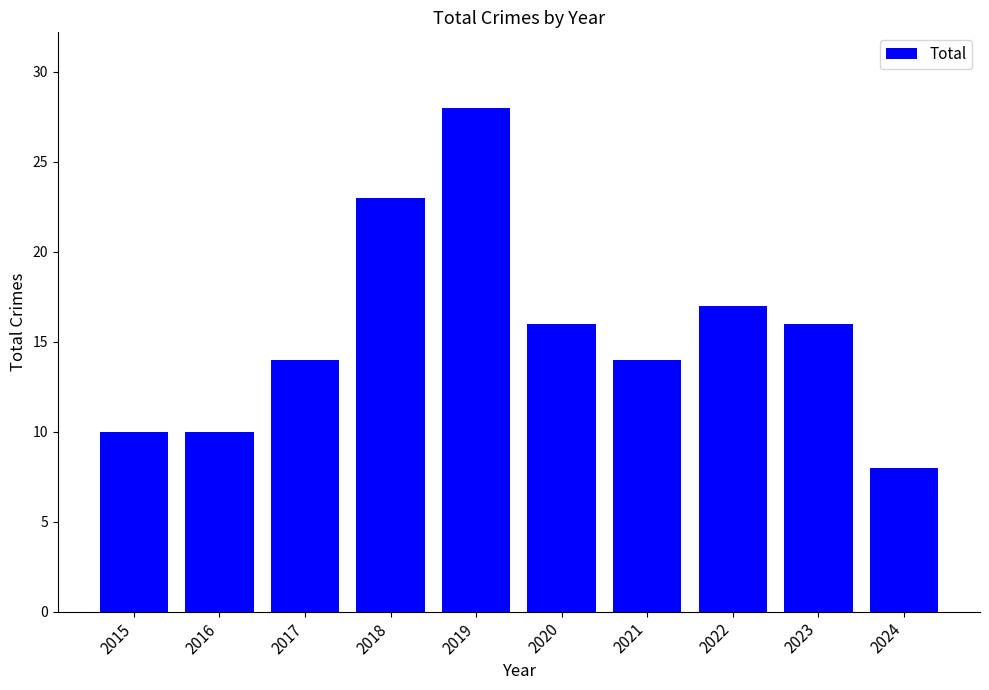

What is the difference between the values at 2018 and 2021?

9